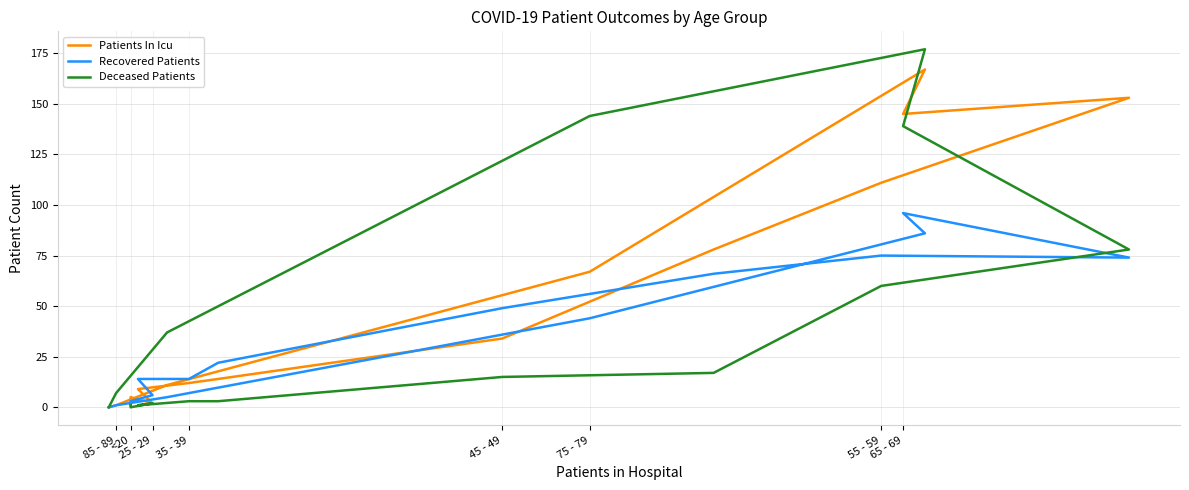

What is the sum of all Recovered Patients values?

556